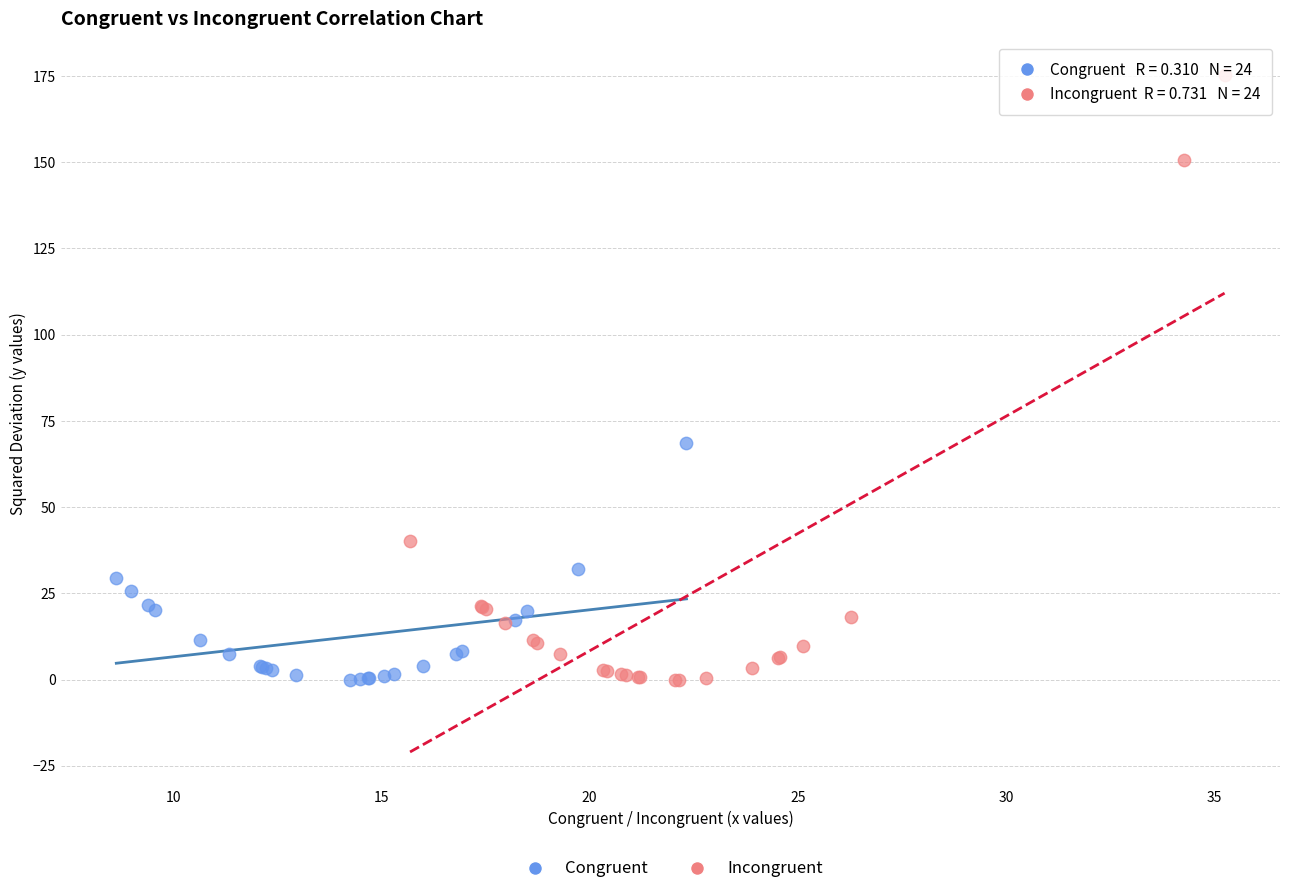

Which series has the widest spread of Y values?

Incongruent